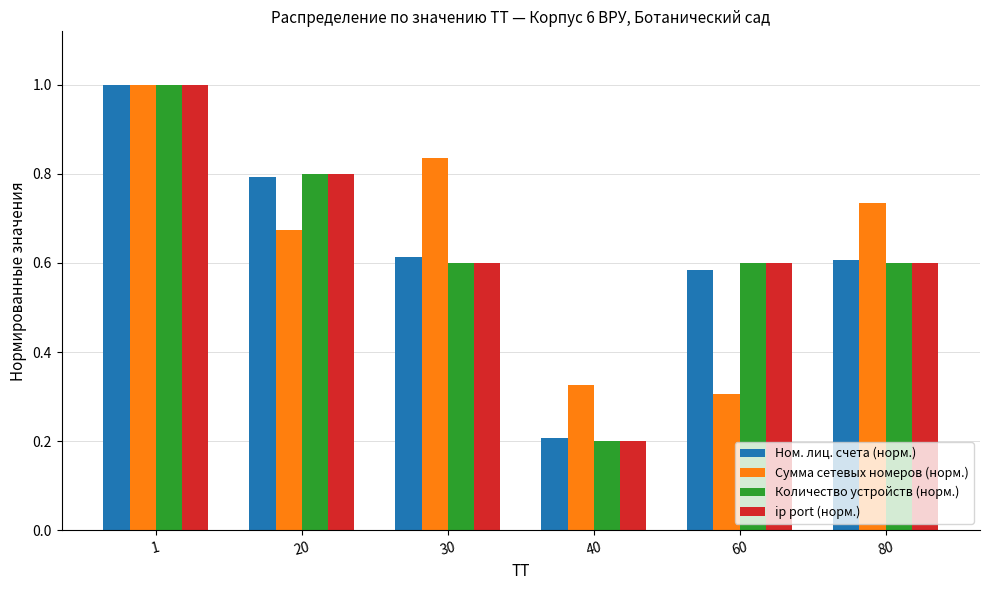

At which category is the sum across all series the highest?

1